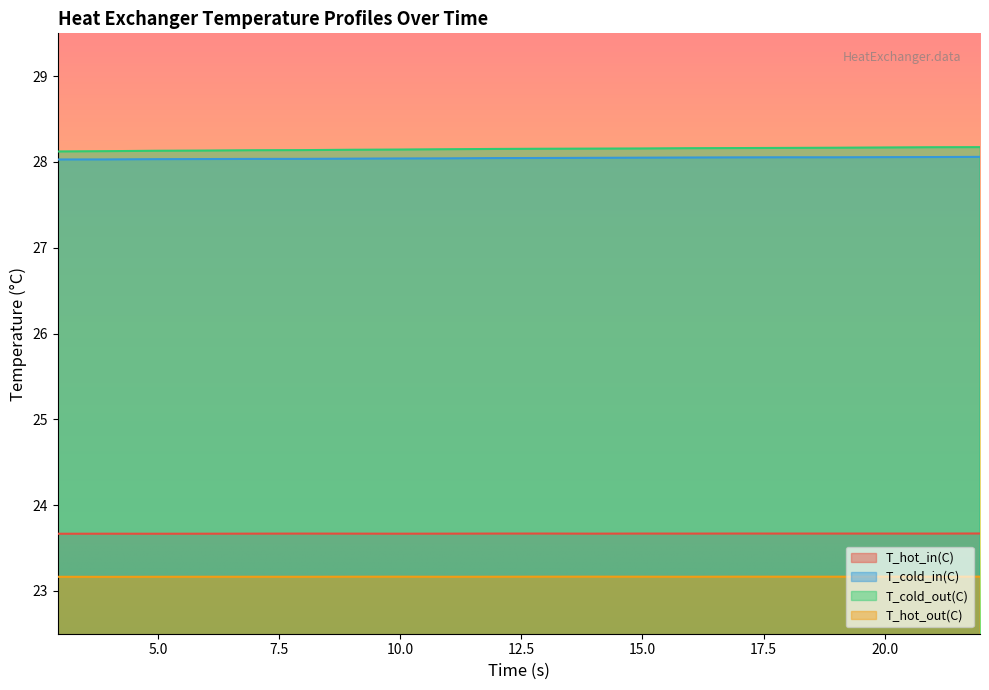

What is the average value of the T_cold_in(C) series?

28.0